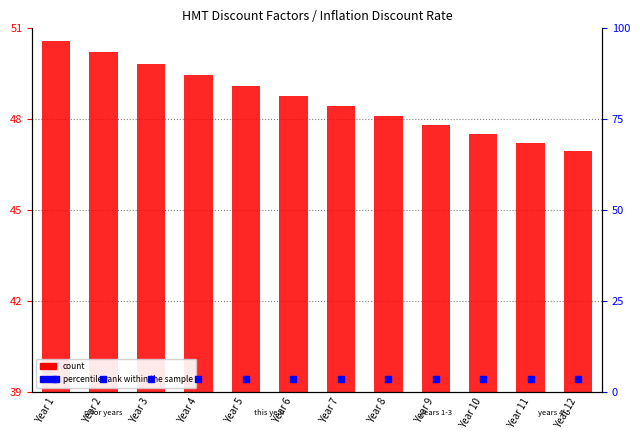

Which series has the largest total across all categories?

count